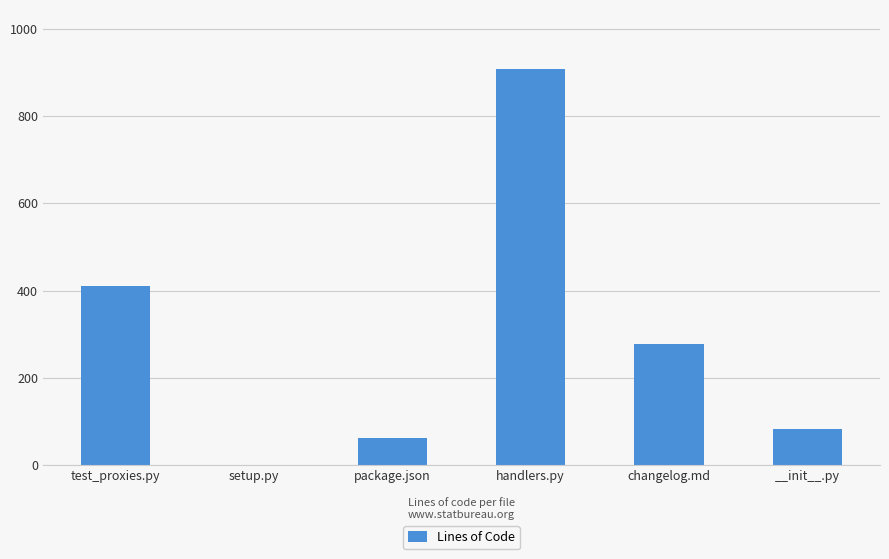

Are the bars grouped side by side (vs. stacked)?

No